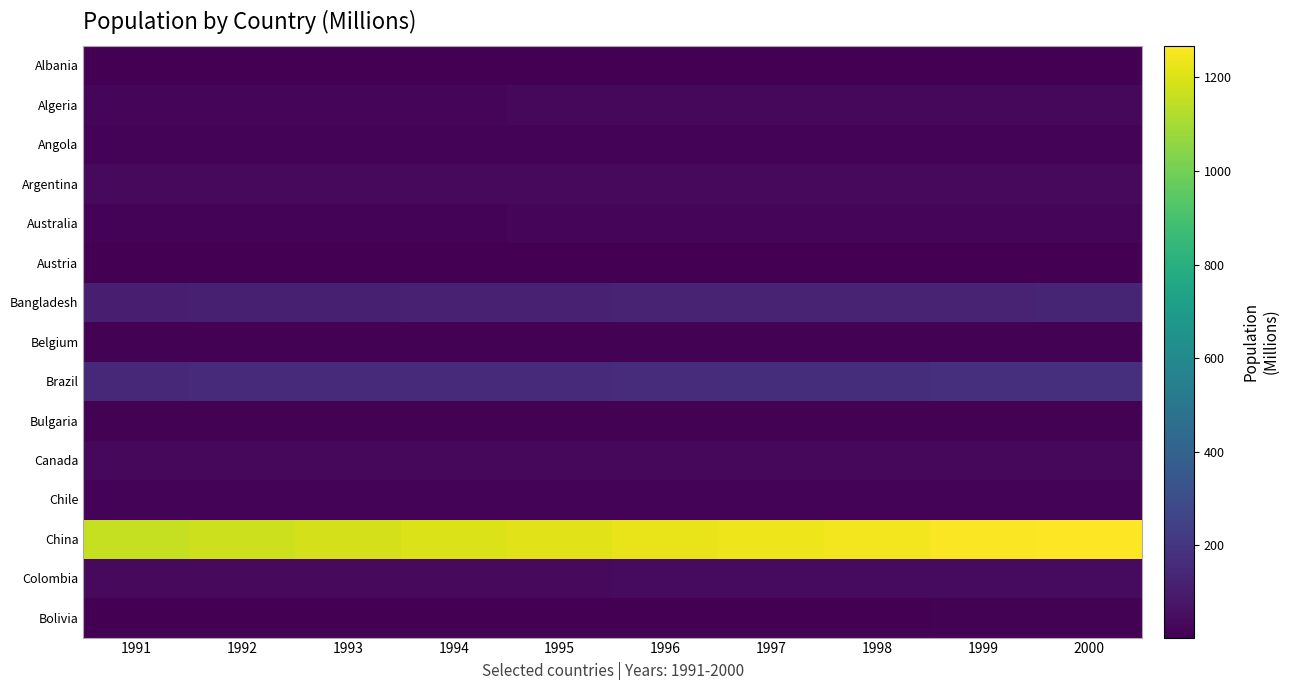

At 1996, list the series in order from smallest to largest.

Albania, Bolivia, Austria, Bulgaria, Belgium, Chile, Angola, Australia, Algeria, Canada, Argentina, Colombia, Bangladesh, Brazil, China